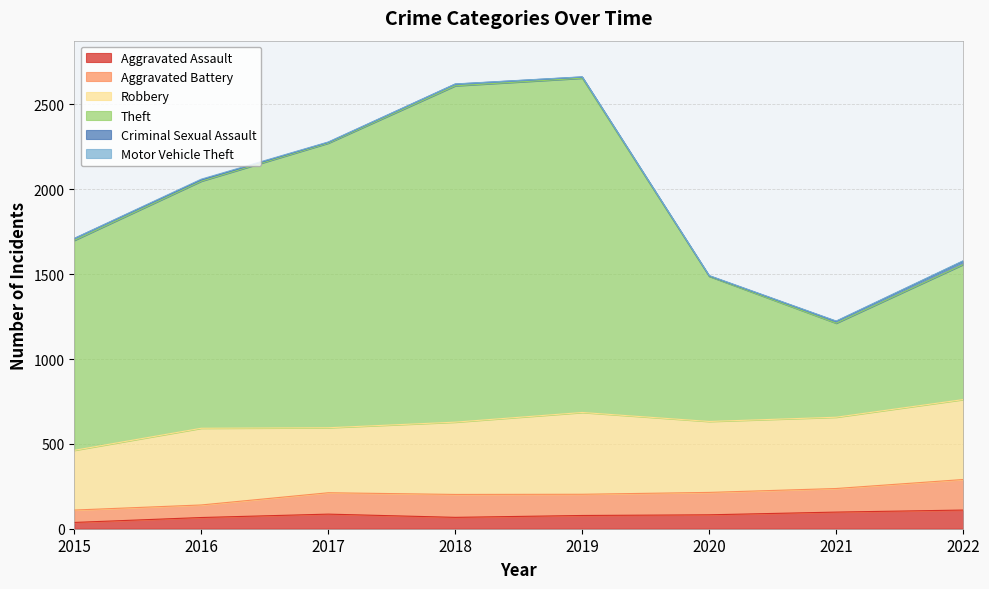

Rank the categories by Theft value from highest to lowest.

2018, 2019, 2017, 2016, 2015, 2020, 2022, 2021